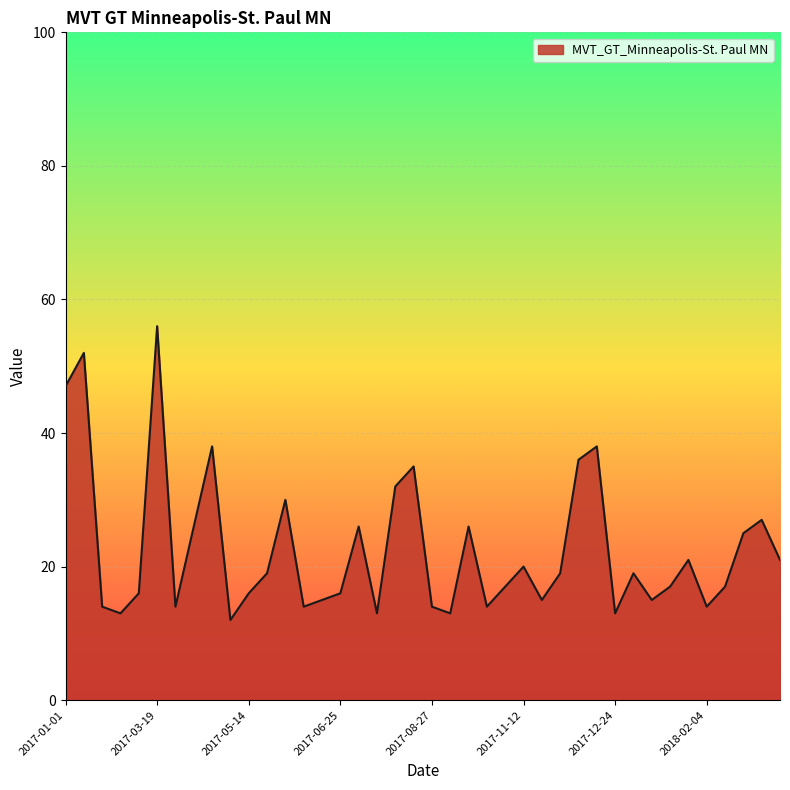

Reading left to right, what are all the values shown in this chart?

47	52	14	13	16	56	14	26	38	12	16	19	30	14	15	16	26	13	32	35	14	13	26	14	17	20	15	19	36	38	13	19	15	17	21	14	17	25	27	21